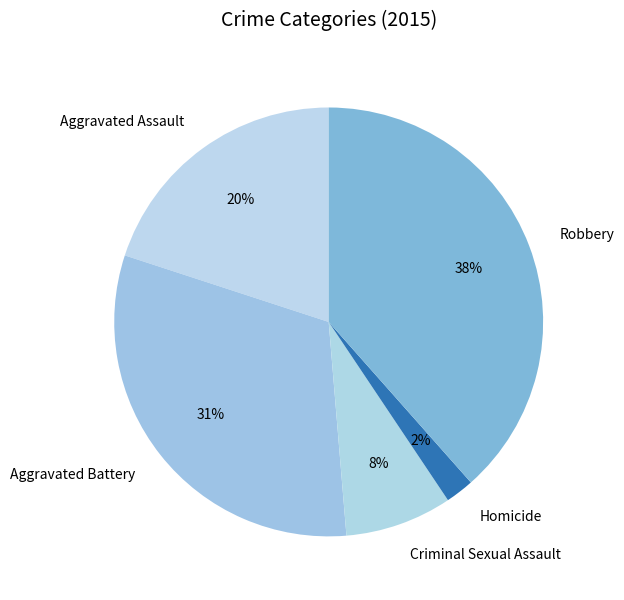

To the nearest percent, what portion does Aggravated Assault represent?

20%